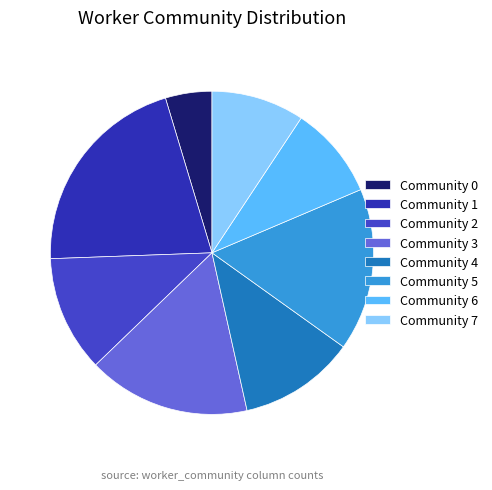

What percentage is the Community 4 slice, to the nearest percent?

12%